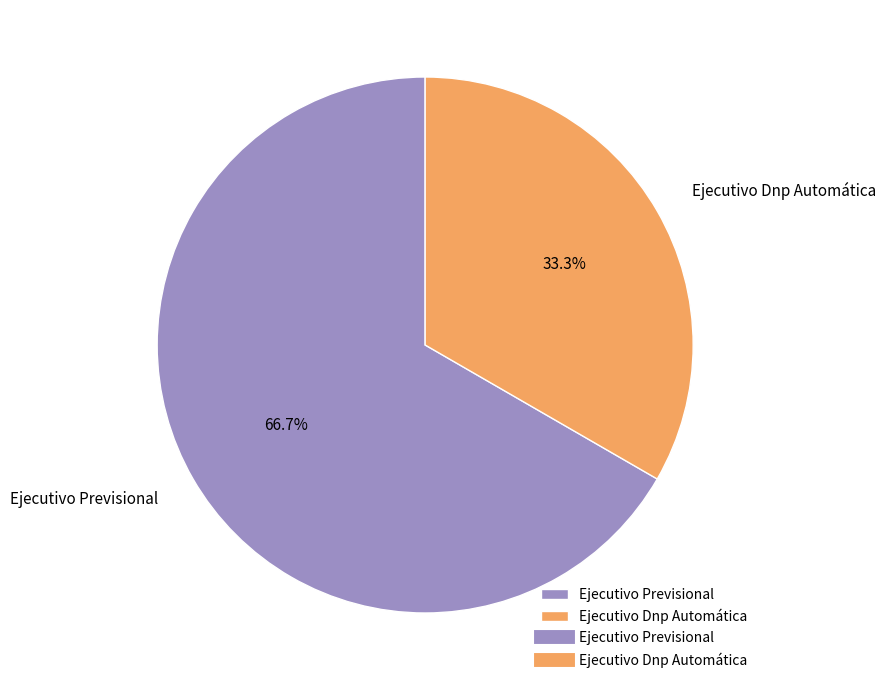

Approximately how many times larger is the value at Ejecutivo Dnp Automática compared to Ejecutivo Previsional?

0.5